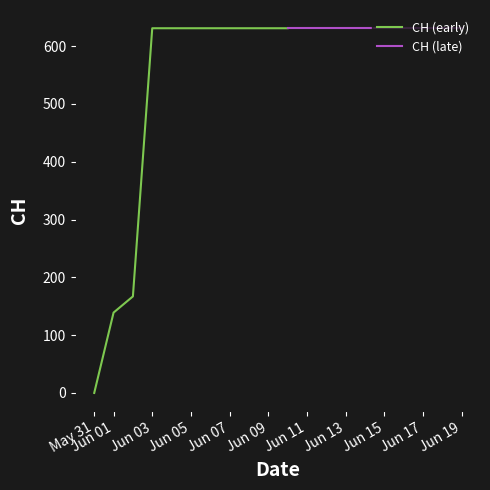

What is the difference between the maximum and second lowest values?

492